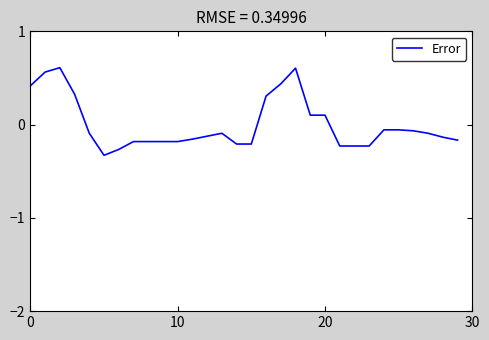

How many series are shown in this chart?

1